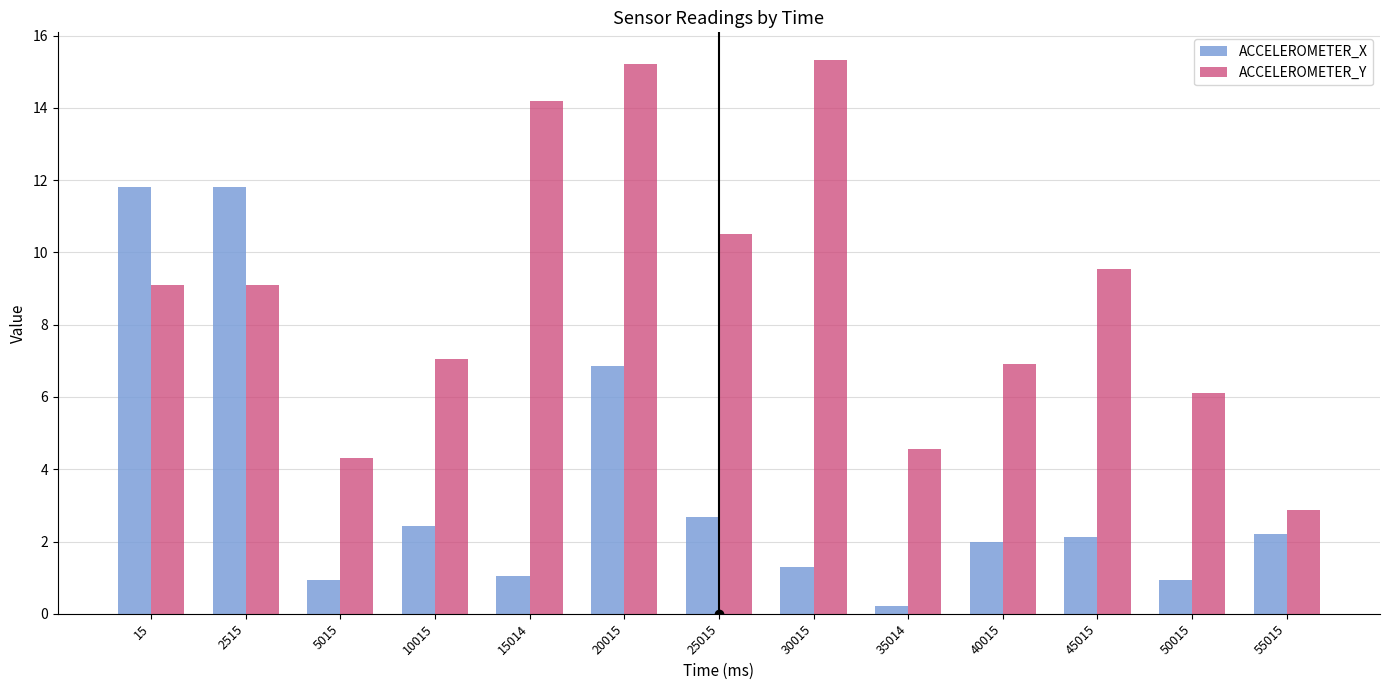

Which label corresponds to the smallest value in the chart?

35014